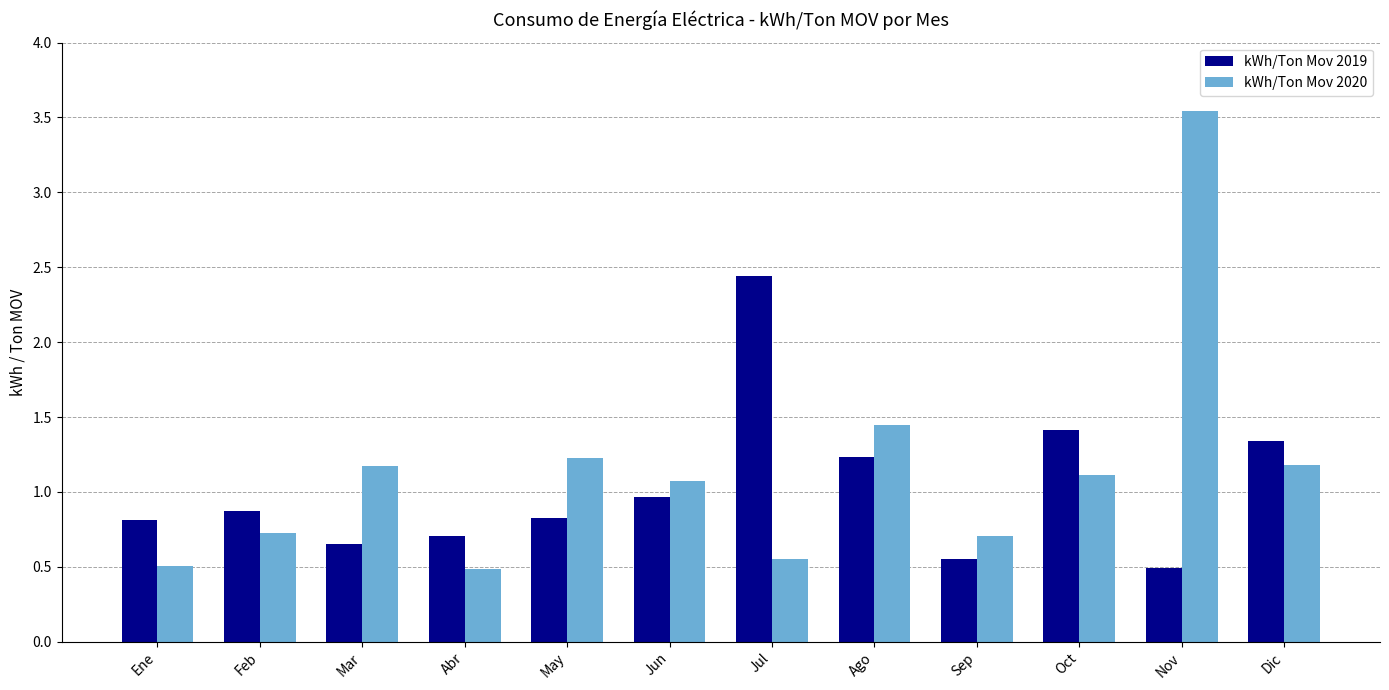

Which series has the largest range (max minus min)?

kWh/Ton Mov 2020